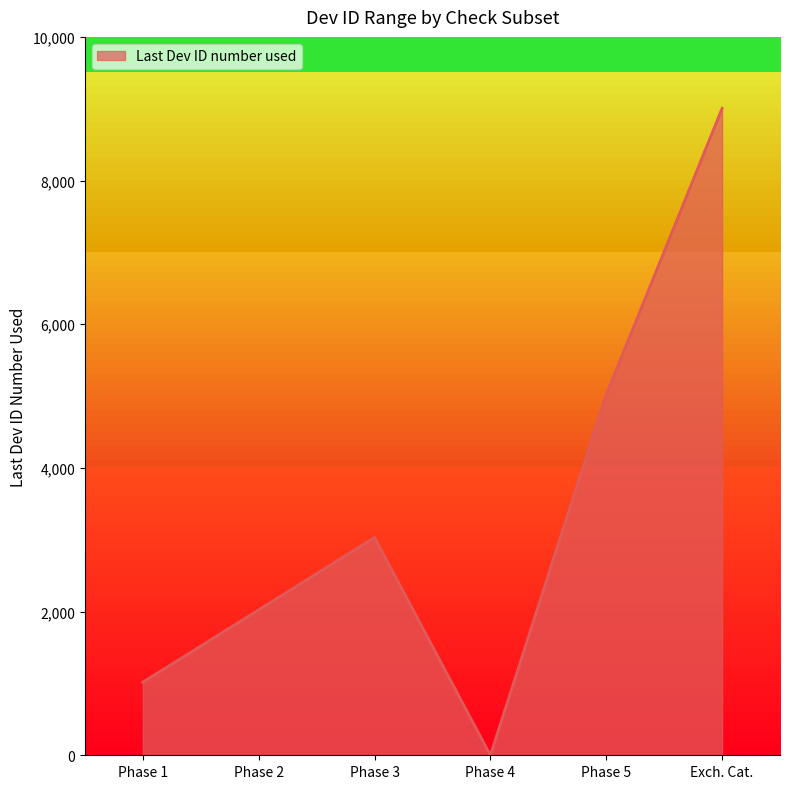

What is the sum of all values?

20096